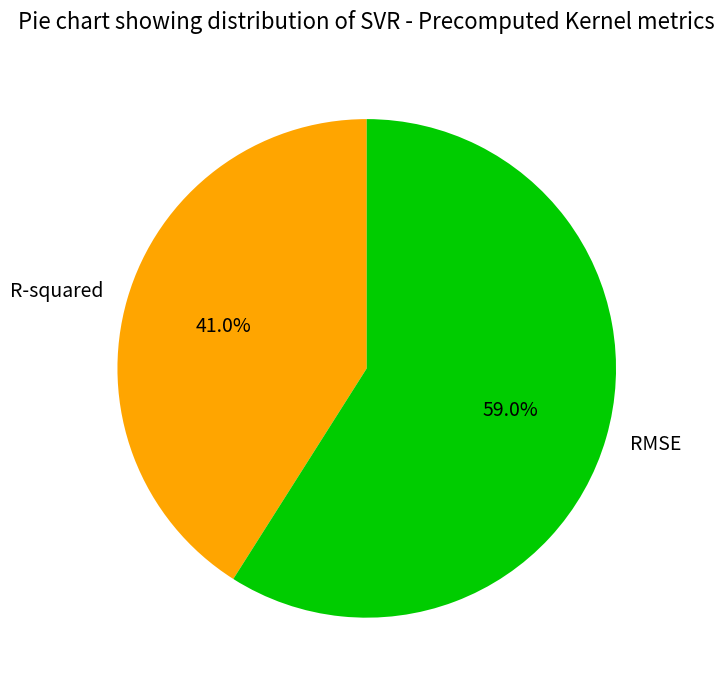

To the nearest percent, what is the difference between the largest and smallest slice percentages?

18%